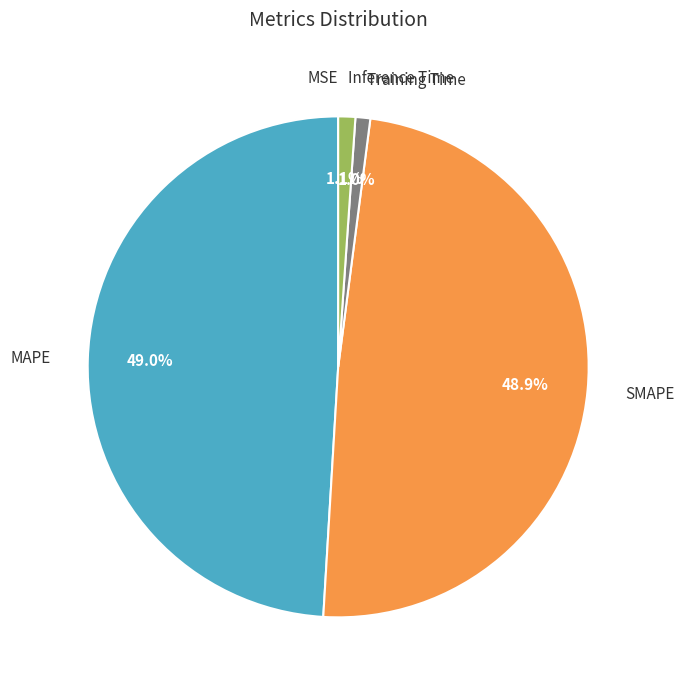

Is there any slice that represents more than half of the pie?

No